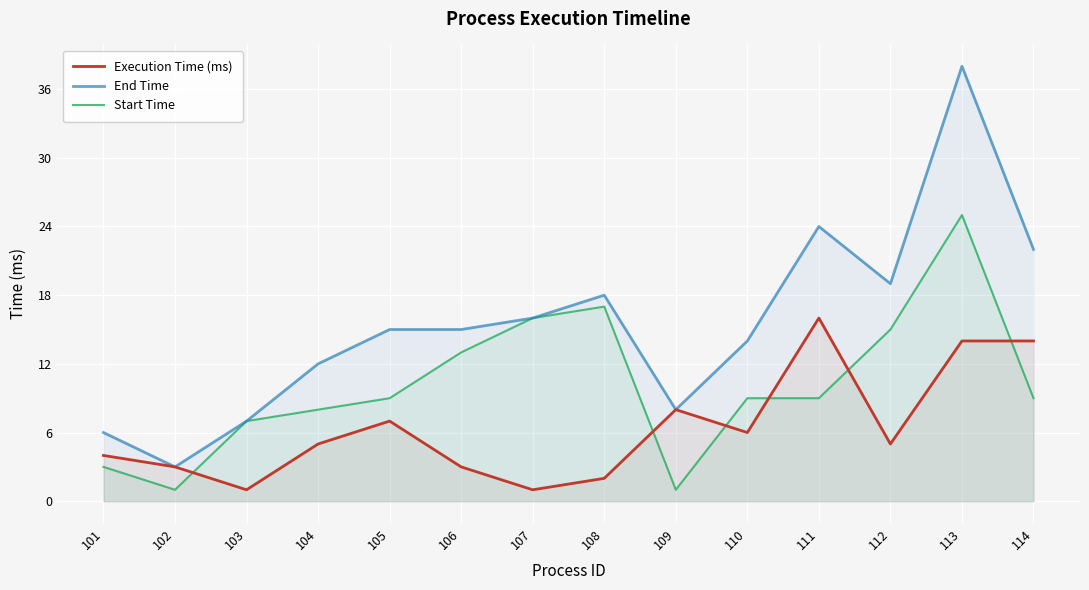

At which category does Start Time reach its first local valley?

102